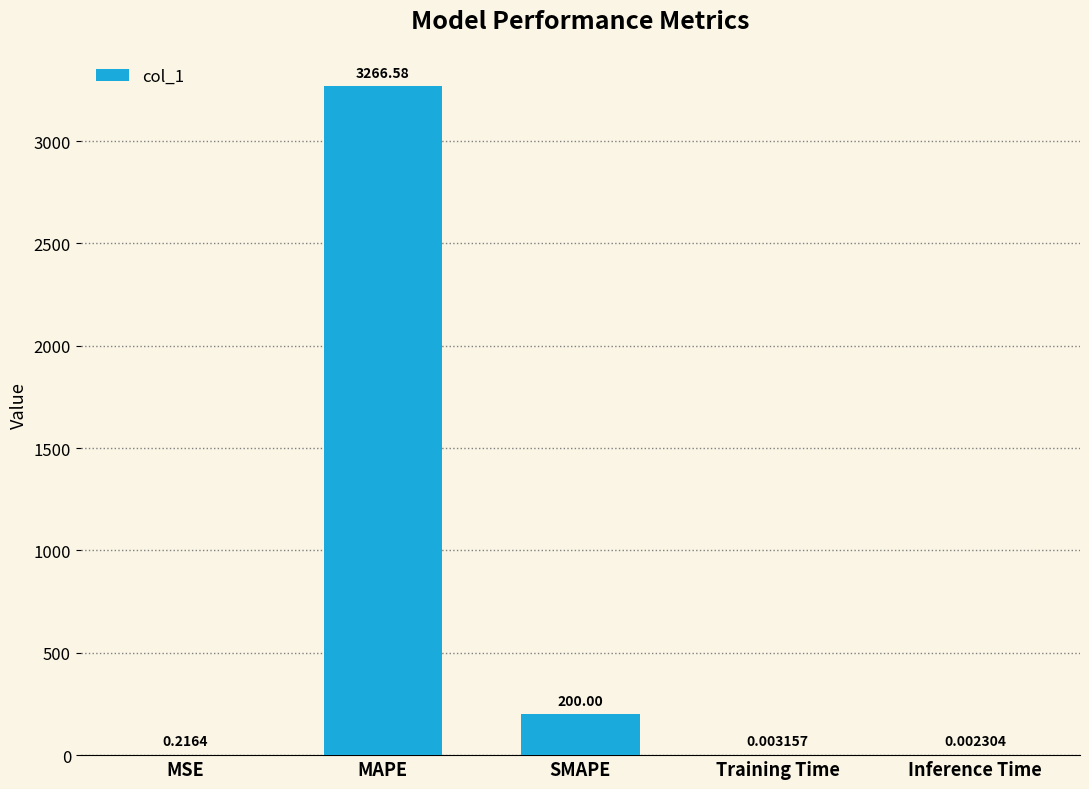

The chart shows a value of 1128.9 at MAPE. True or false?

False